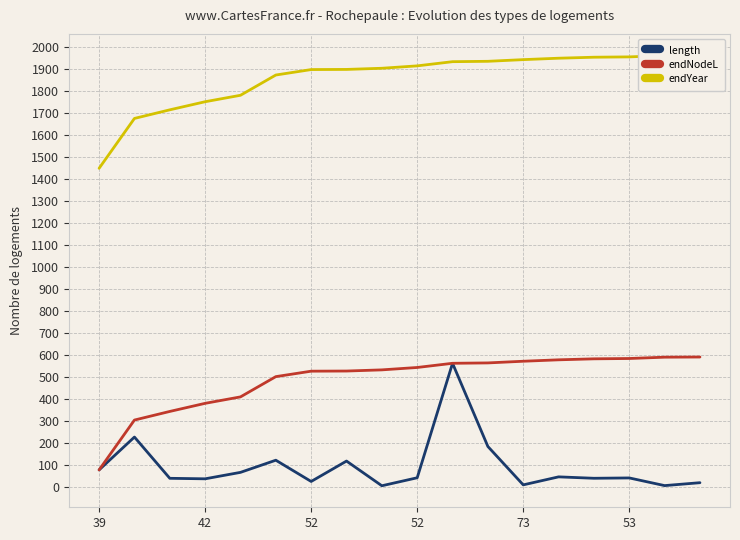

What is the value of the endYear point at the 13th from the left?

1941.1